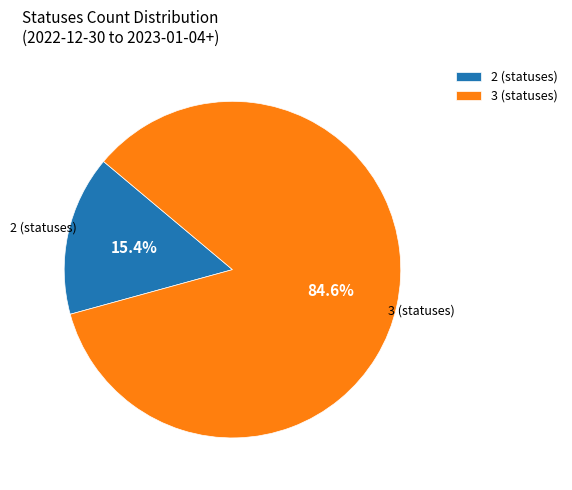

What is the total percentage of 2 (statuses) and 3 (statuses)?

100.0%